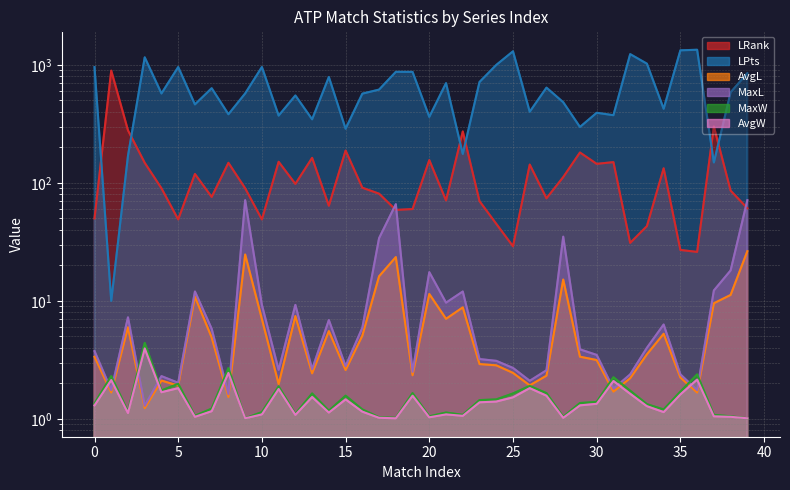

True or false: LRank and AvgL cross at least once.

False